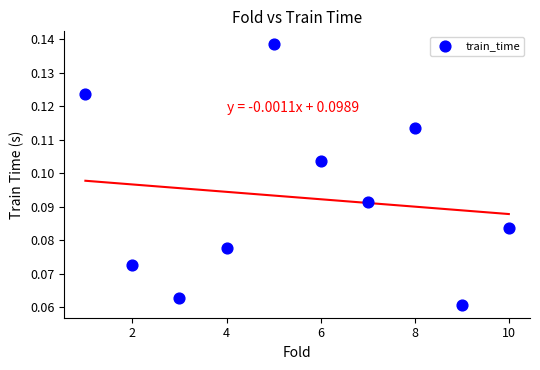

What is the range of X values (max minus min)?

9.0